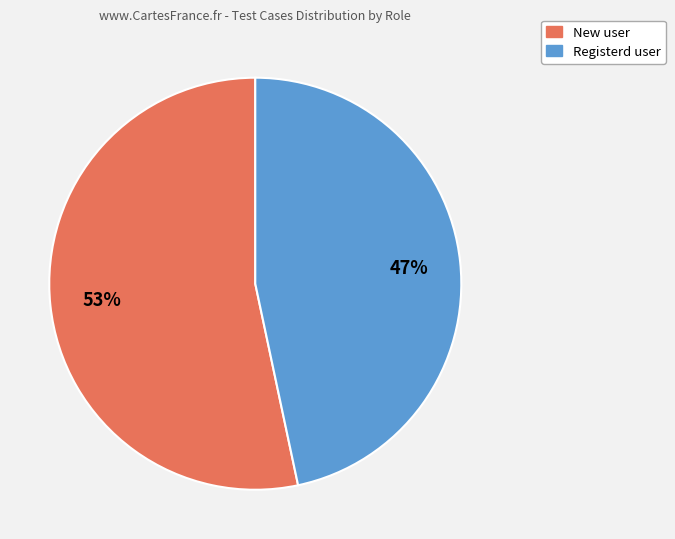

Is the sum of New user and Registerd user greater than half?

Yes